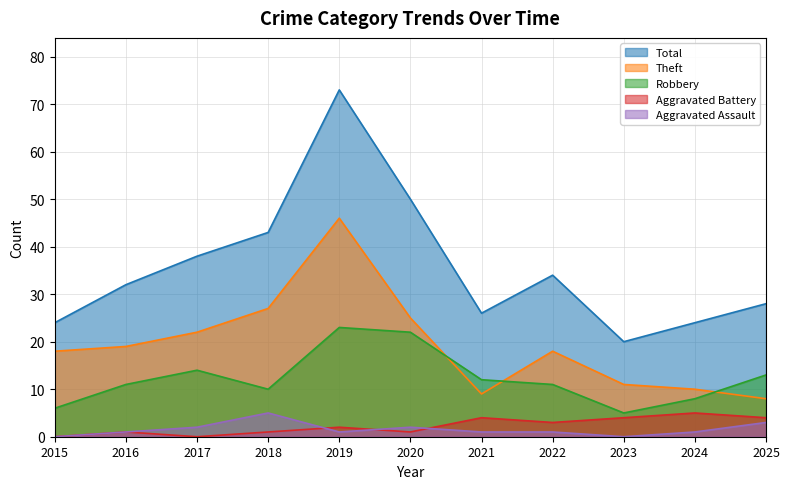

Which series has the largest total across all categories?

Total